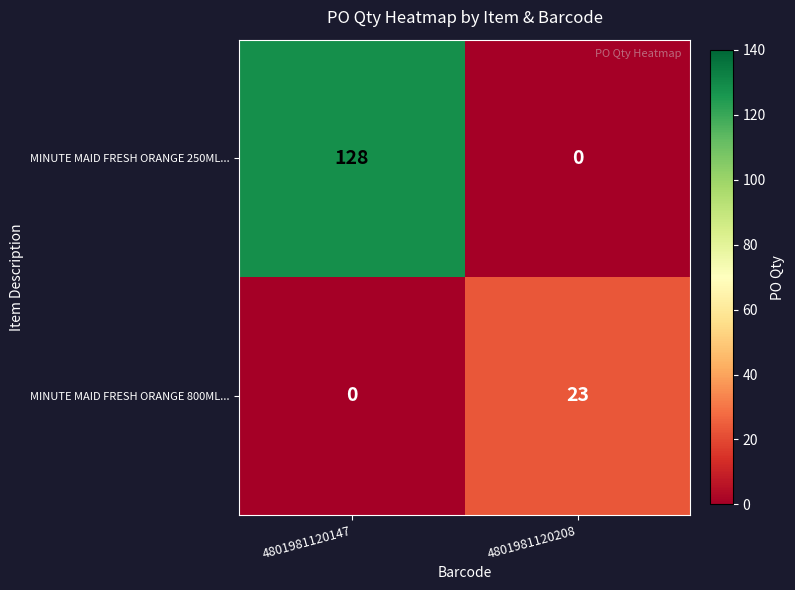

List the series in order of their peak value, highest first.

MINUTE MAID FRESH ORANGE 250ML..., MINUTE MAID FRESH ORANGE 800ML...